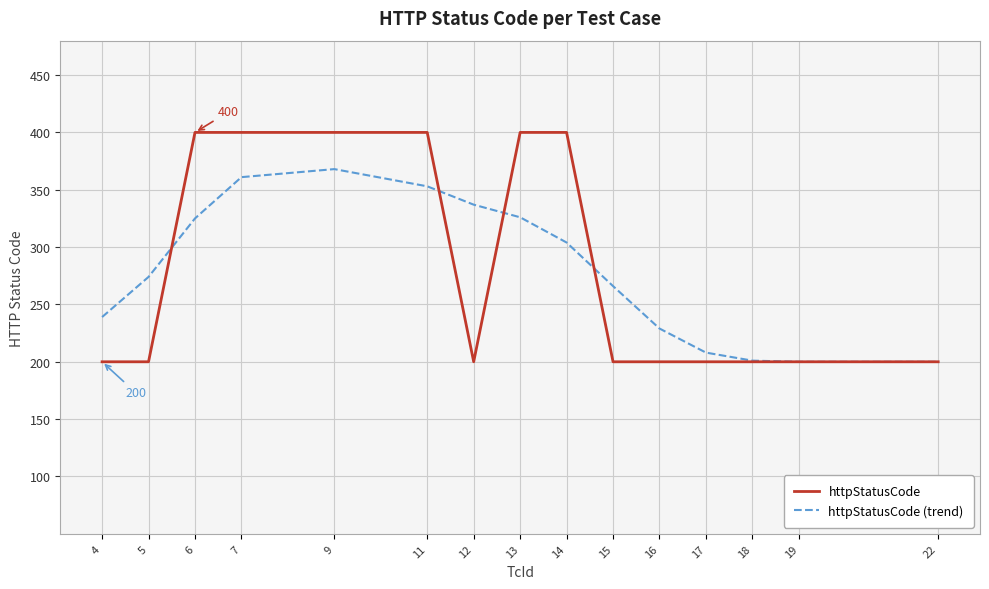

How many lines are shown in the chart?

2